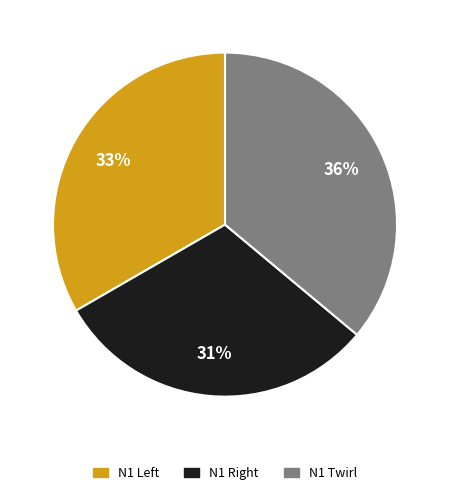

Is there a majority slice in this chart?

No